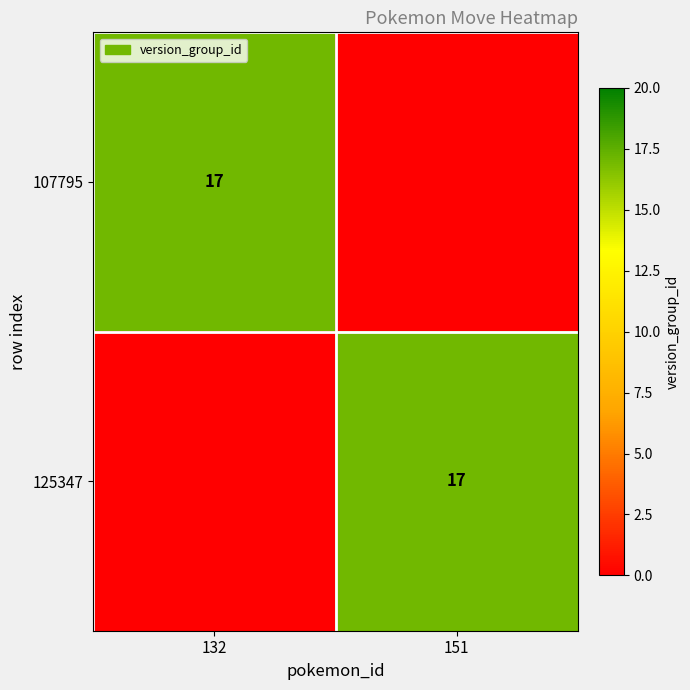

The value of 107795 at 132 is 5. True or false?

False